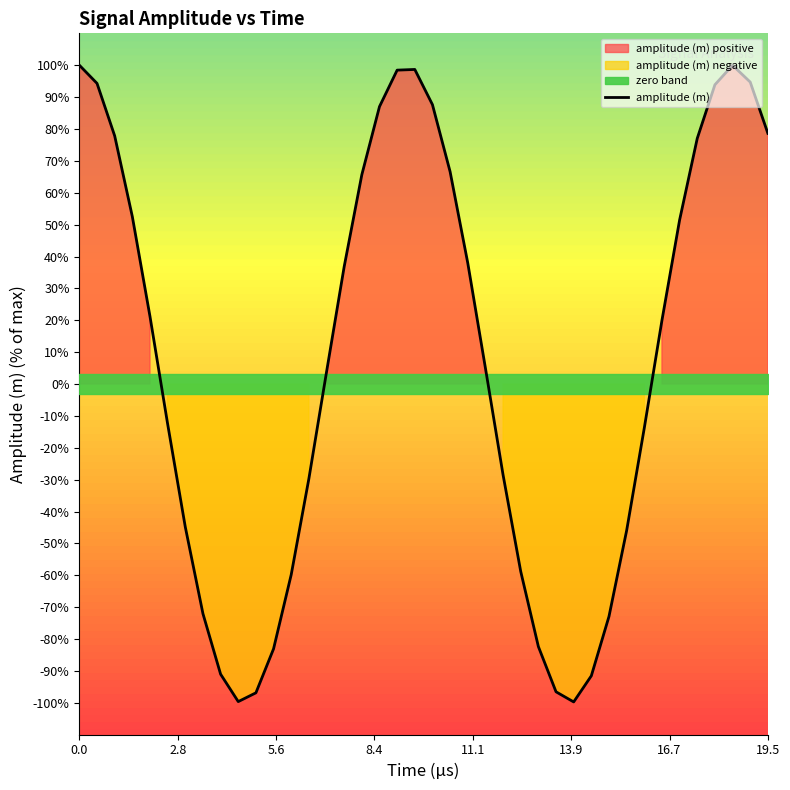

What is the minimum value for amplitude (m)?

-99.7